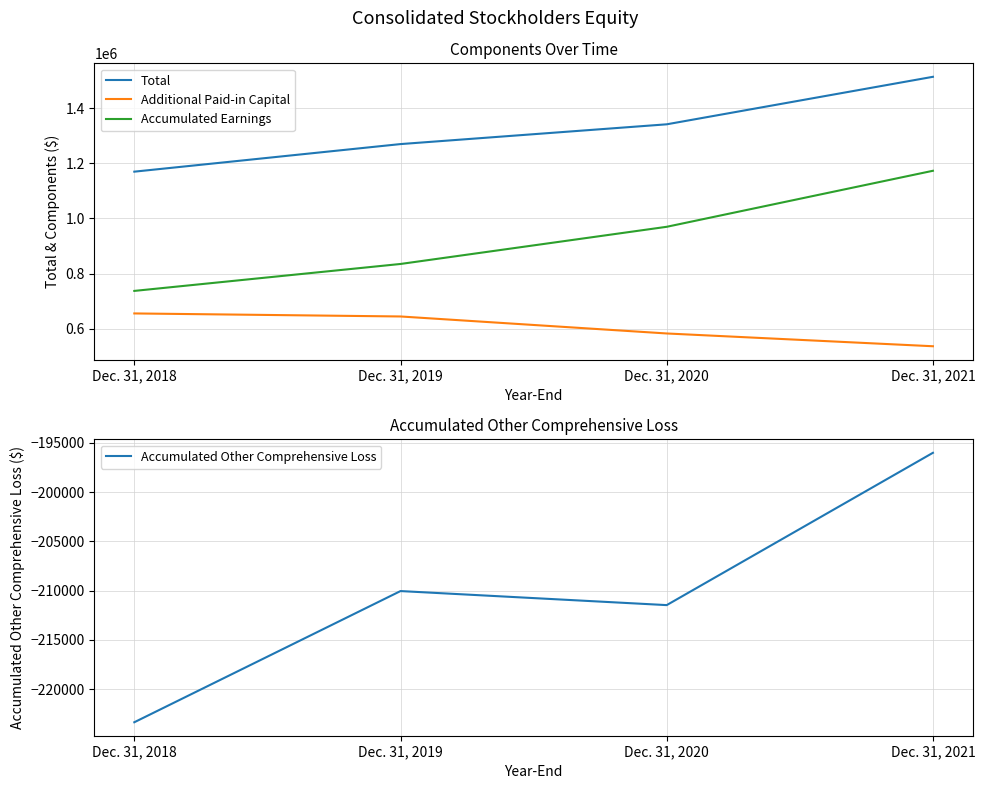

What is the difference between the second highest and second lowest values in the Additional Paid-in Capital series?

61663